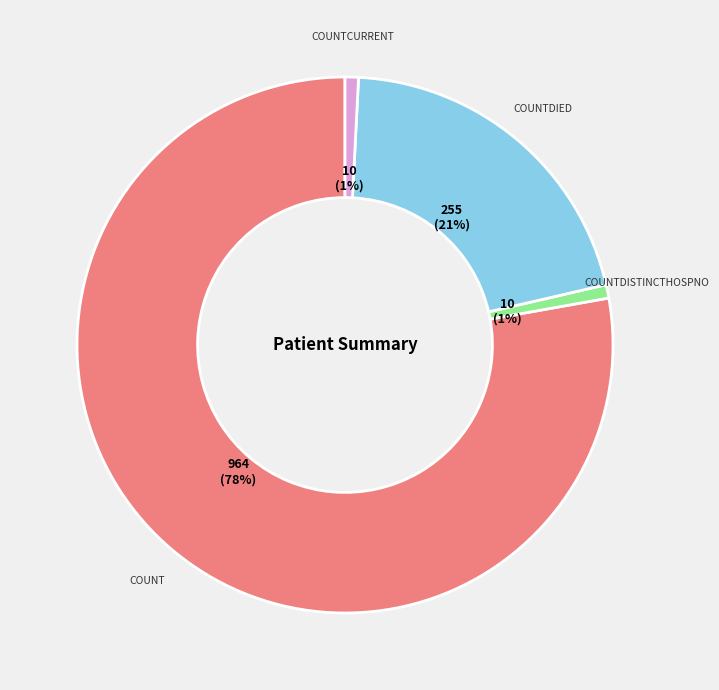

Is there a majority slice in this chart?

Yes